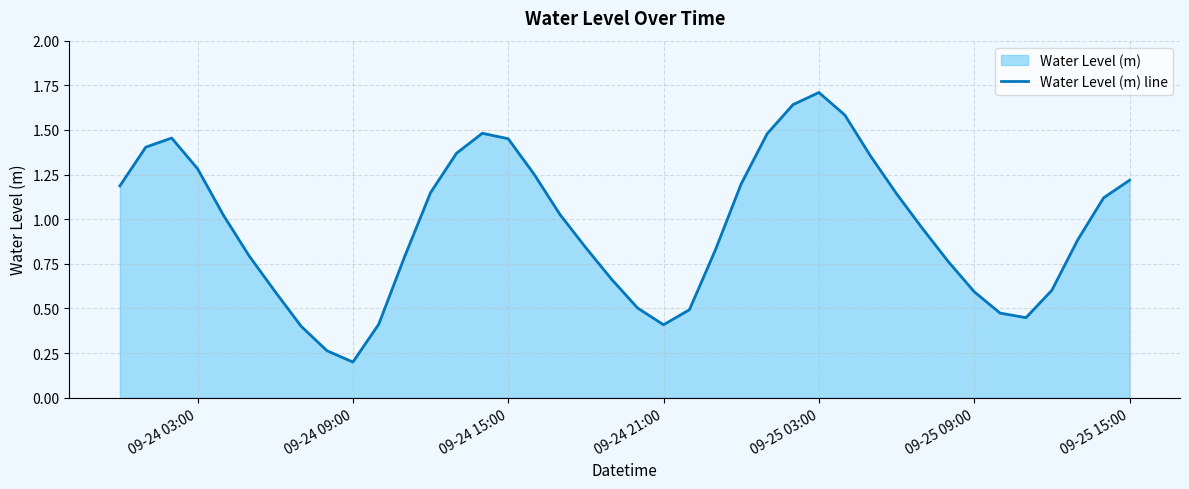

The value at 09-25 15:00 is 2.2. True or false?

False